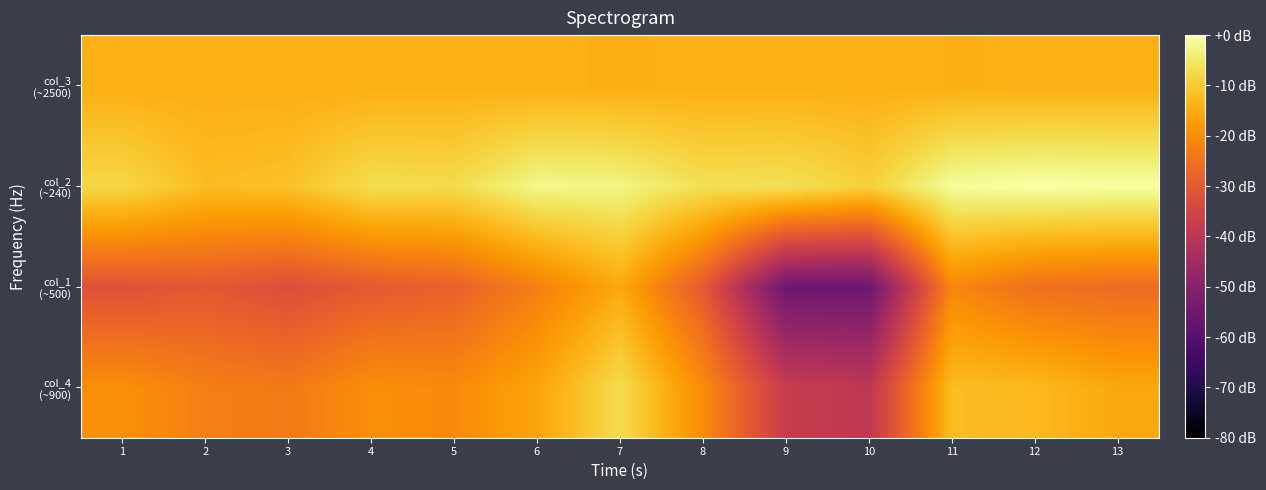

Count the number of data series in this chart.

4